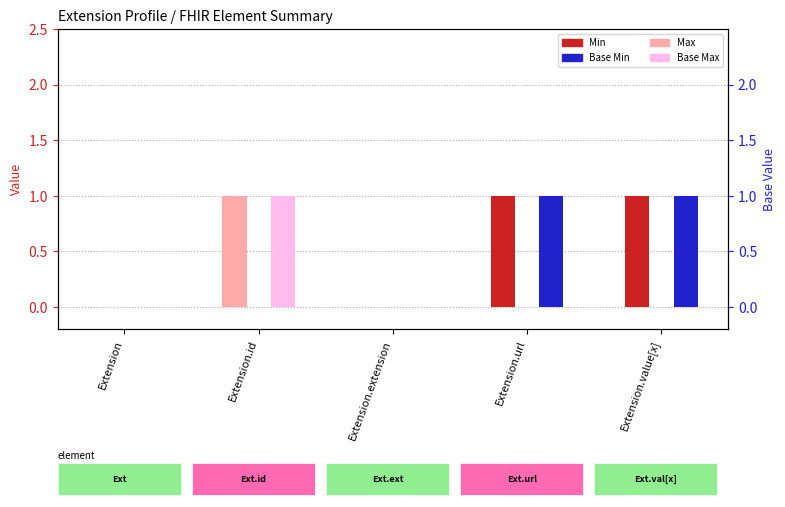

Which series has the widest spread of values?

Max